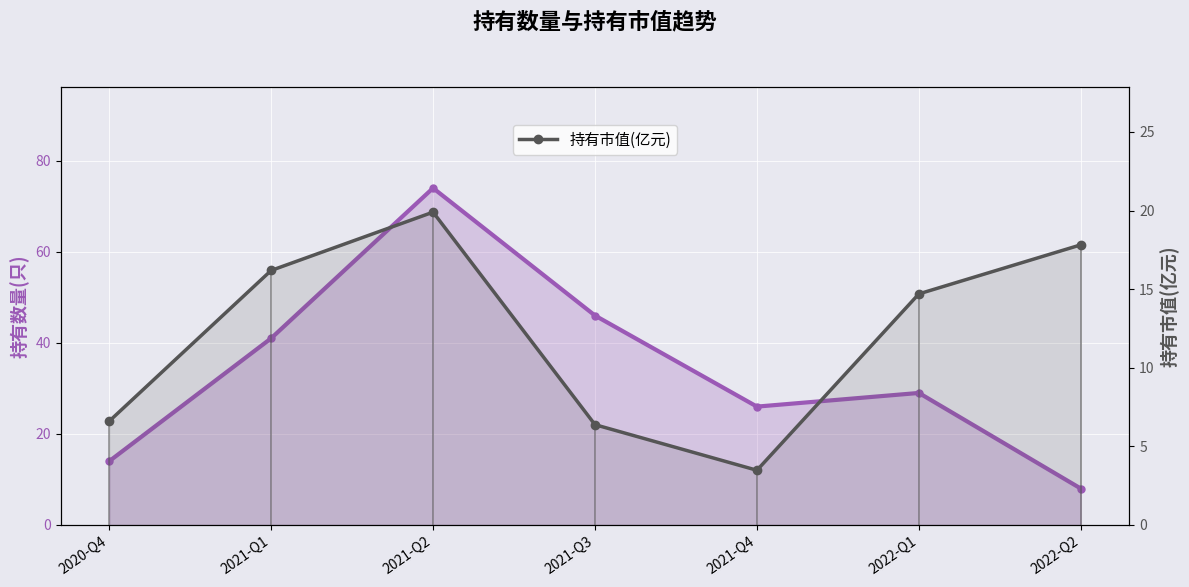

List the series in order of their overall mean, highest first.

持有数量(只), 持有市值(亿元)